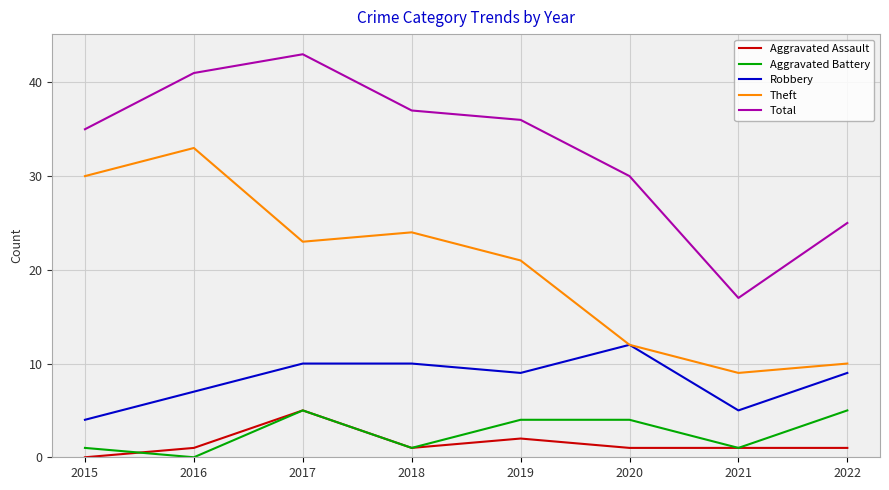

What are all the series names shown in the legend?

Aggravated Assault, Aggravated Battery, Robbery, Theft, Total